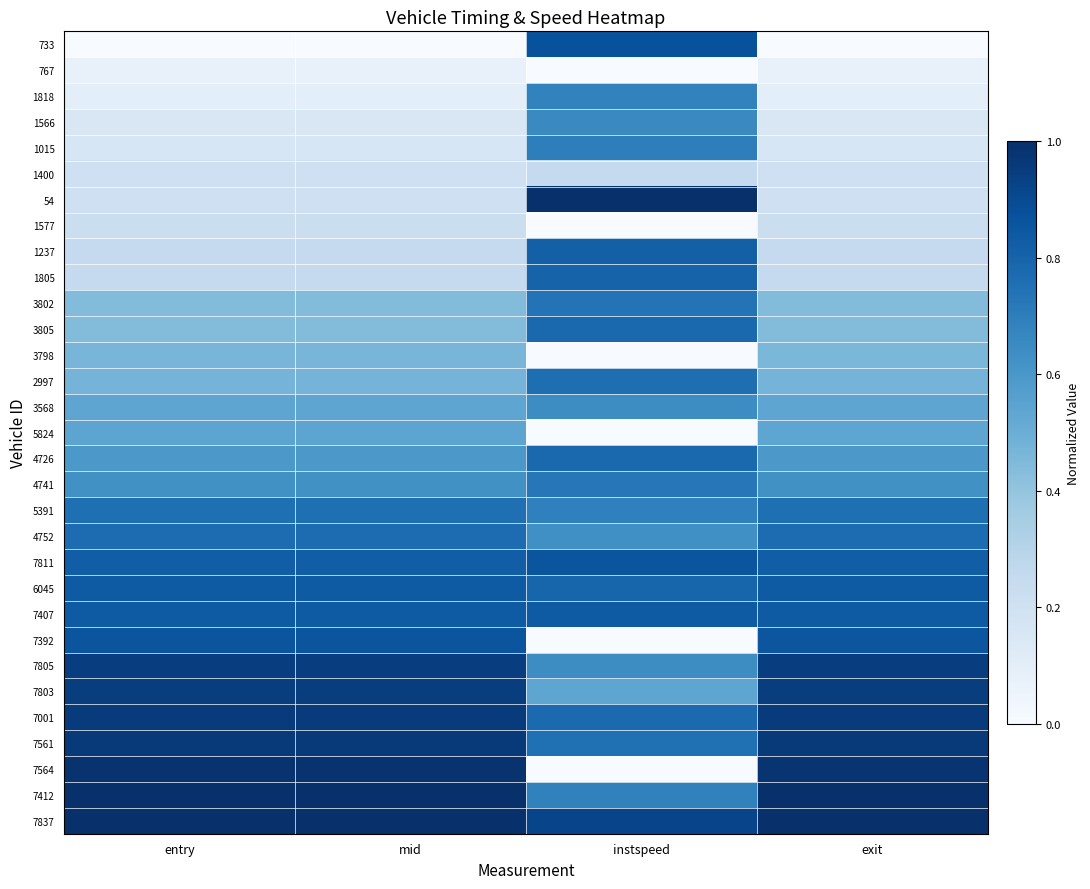

What is the spread (max minus min) of values at exit?

1.0